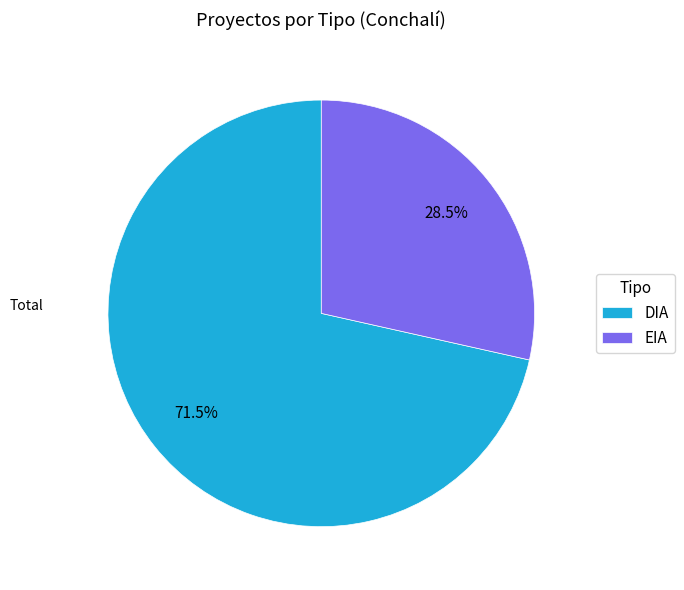

To the nearest percent, what is the difference between the DIA and EIA slice percentages?

43%